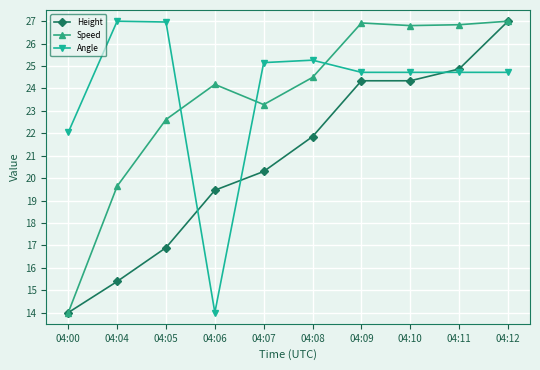

What is the minimum value shown in the chart?

14.0